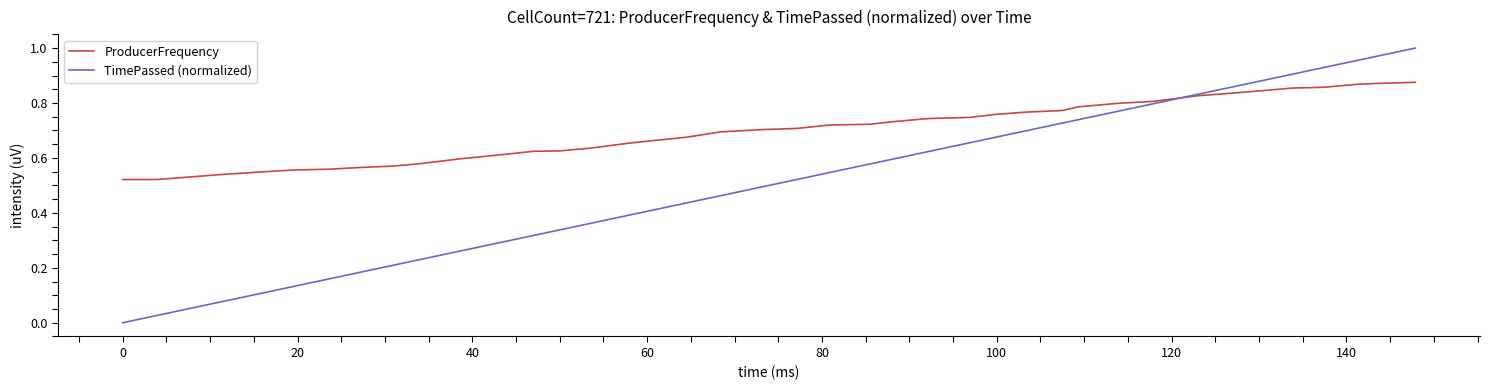

Which series has the largest range (max minus min)?

TimePassed (normalized)